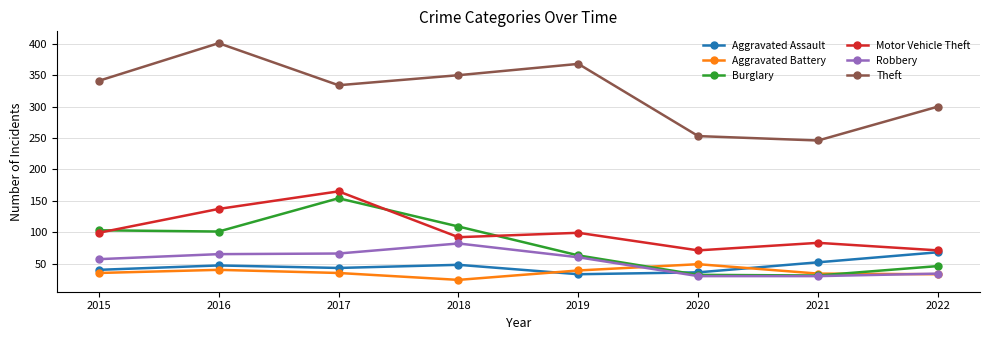

In Aggravated Battery, how many points are higher than both neighbors (excluding endpoints)?

2